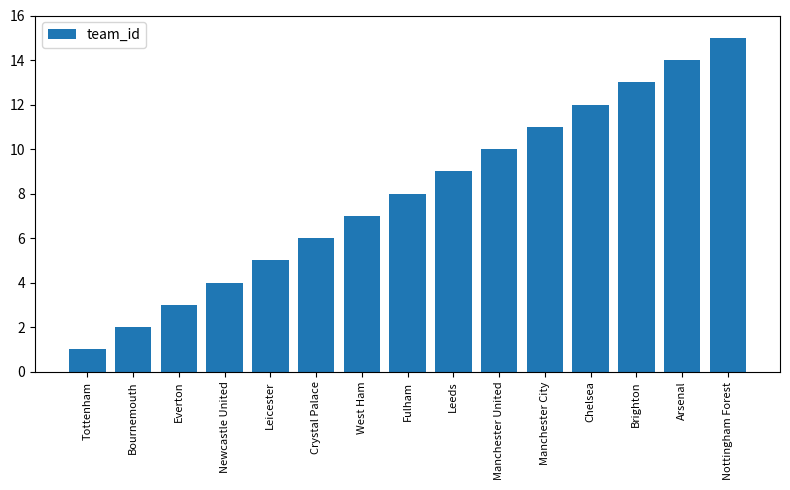

True or false: the data shows 3 at Crystal Palace.

False